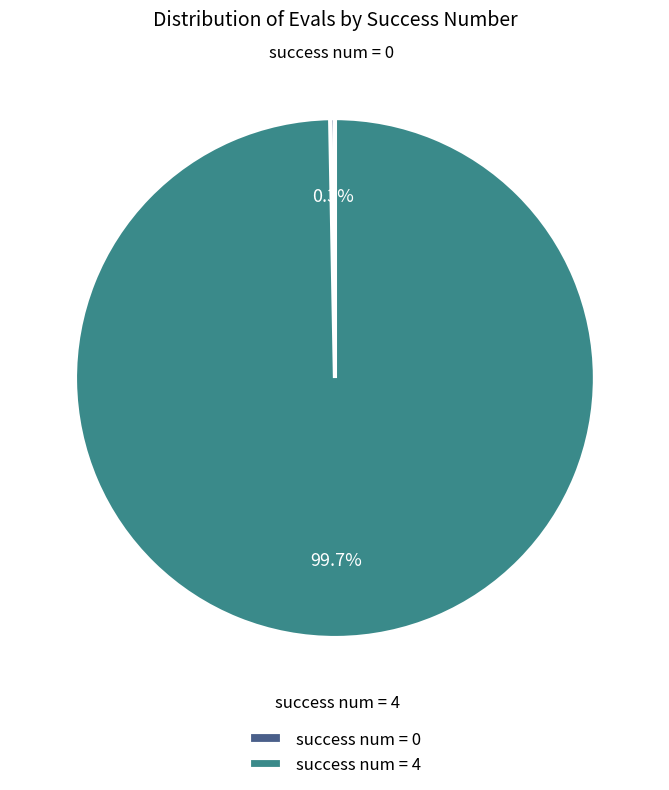

Between success num = 0 and success num = 4, which is larger?

success num = 4